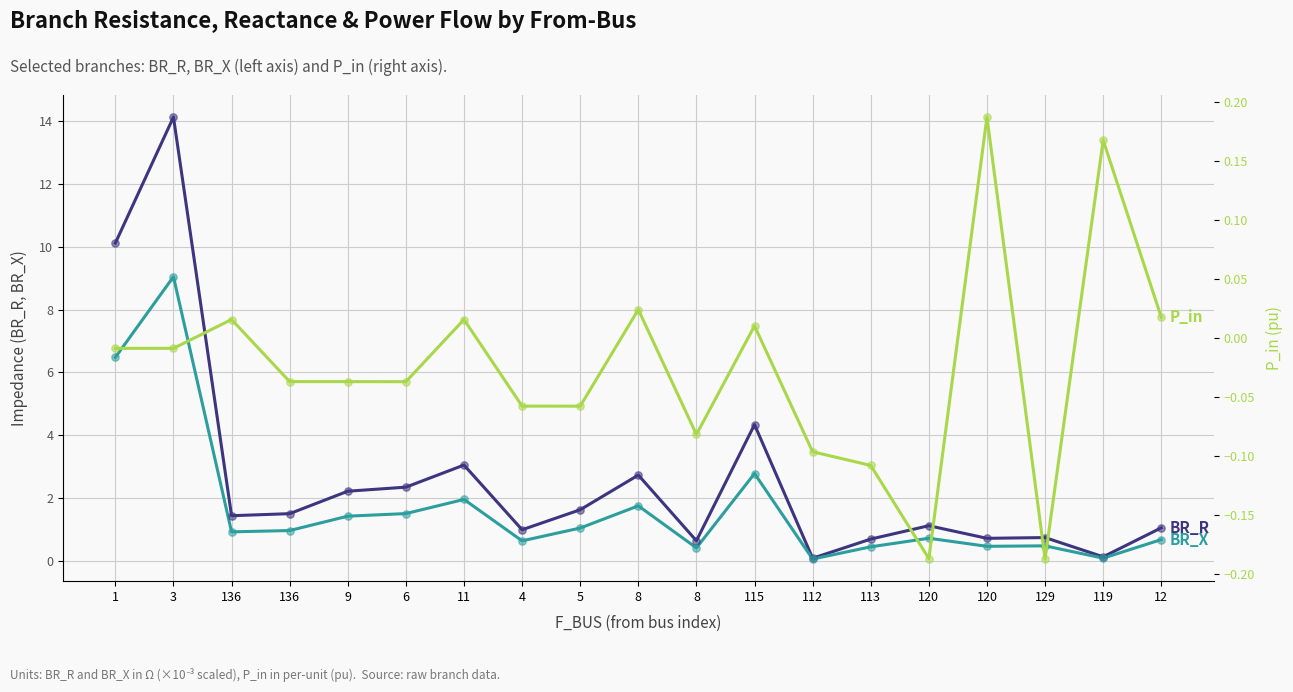

At which category is the sum across all series the highest?

3